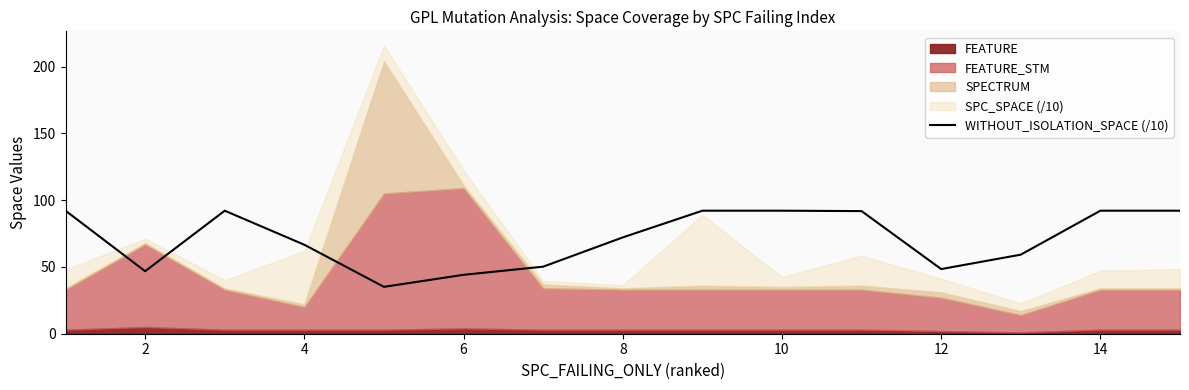

Is it true that WITHOUT_ISOLATION_SPACE (/10) equals 72.1 at 8?

True